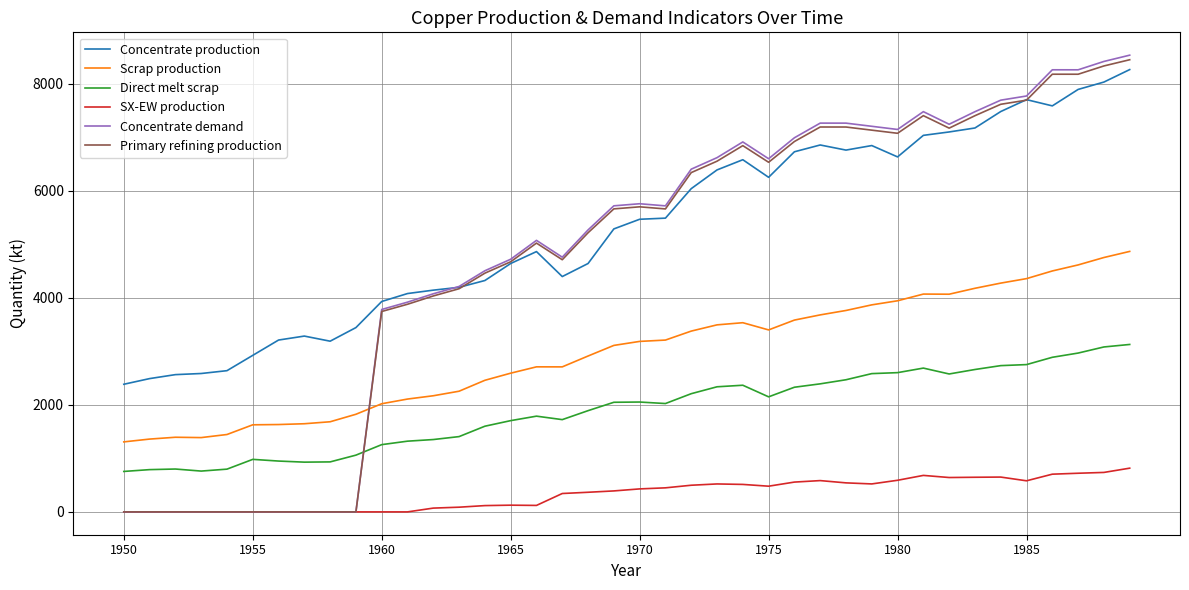

How many values in the Concentrate production series exceed 5470?

20